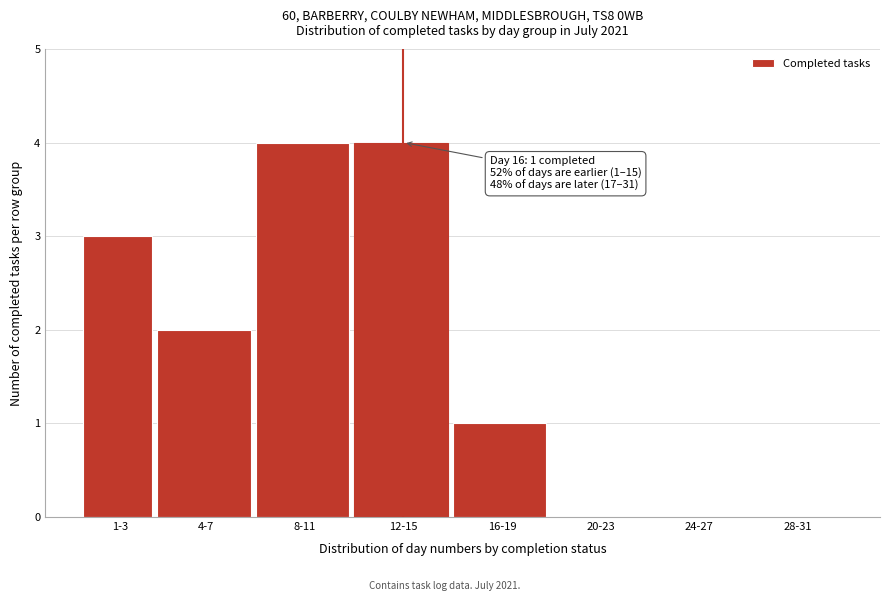

Reading right to left, transcribe all the data shown in this chart.

28-31=0	24-27=0	20-23=0	16-19=1	12-15=4	8-11=4	4-7=2	1-3=3